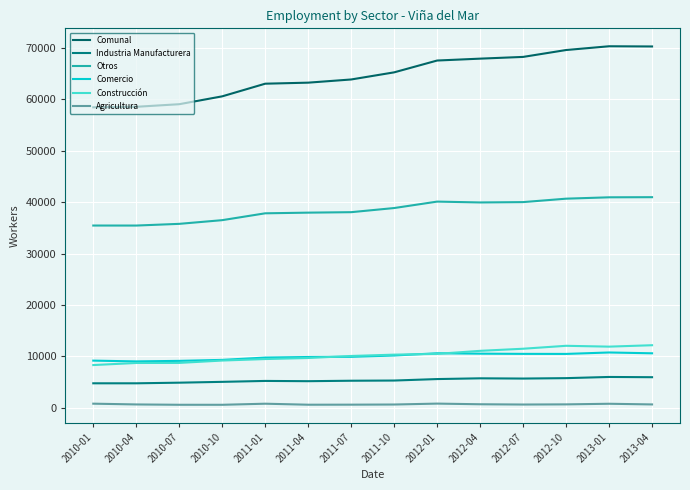

What is the value of the Agricultura point at the 9th from the left?

801